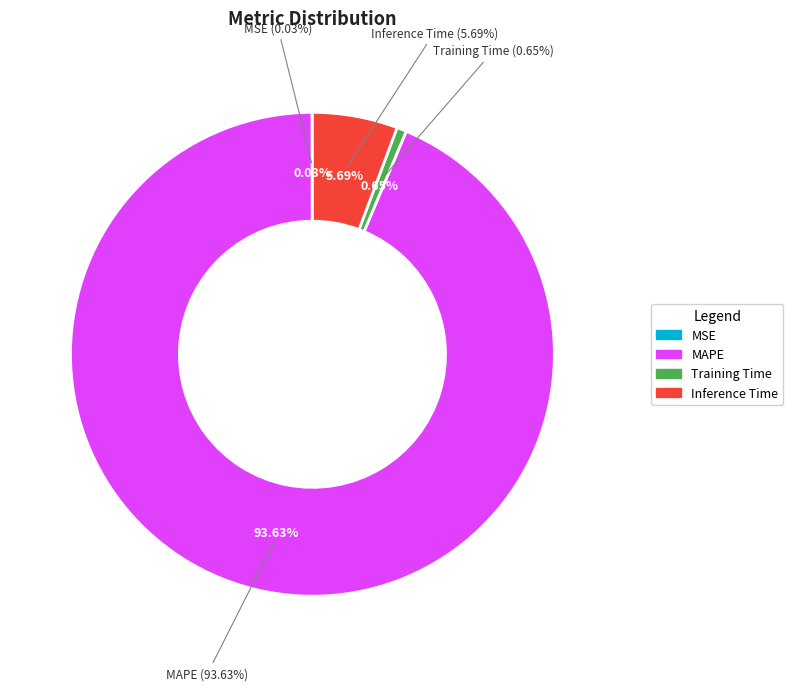

What percentage is the Training Time slice, to the nearest percent?

1%